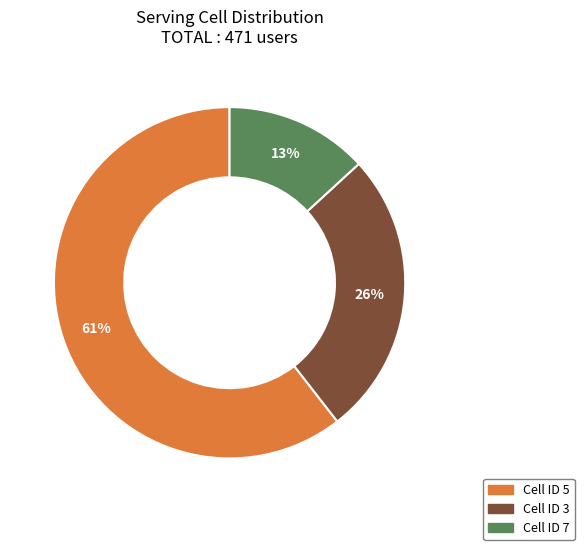

True or false: Cell ID 3 accounts for 26% of the total.

True